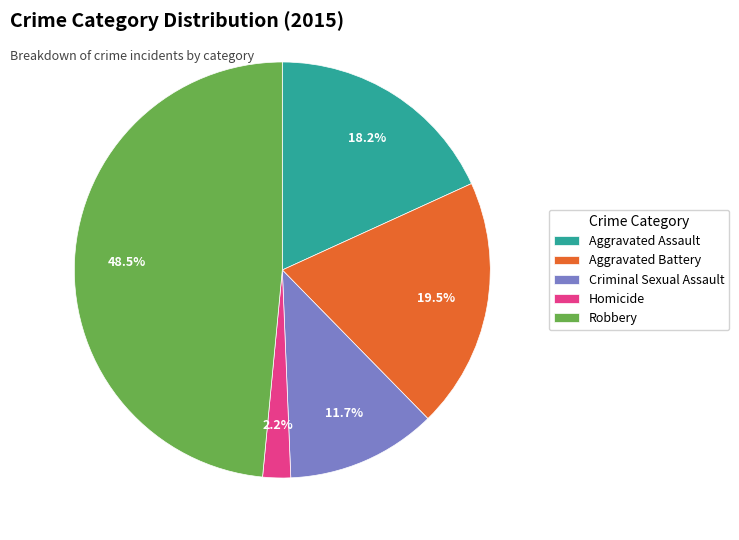

True or false: Aggravated Assault accounts for 18% of the total.

True